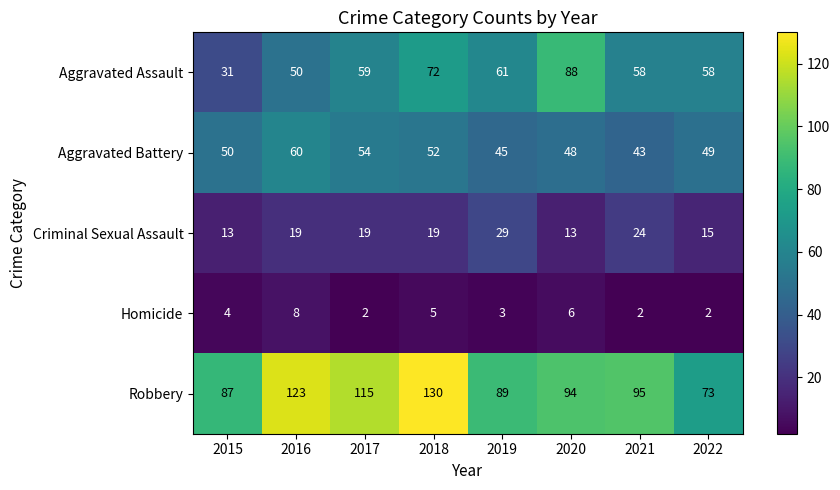

What is the maximum value for Robbery?

130